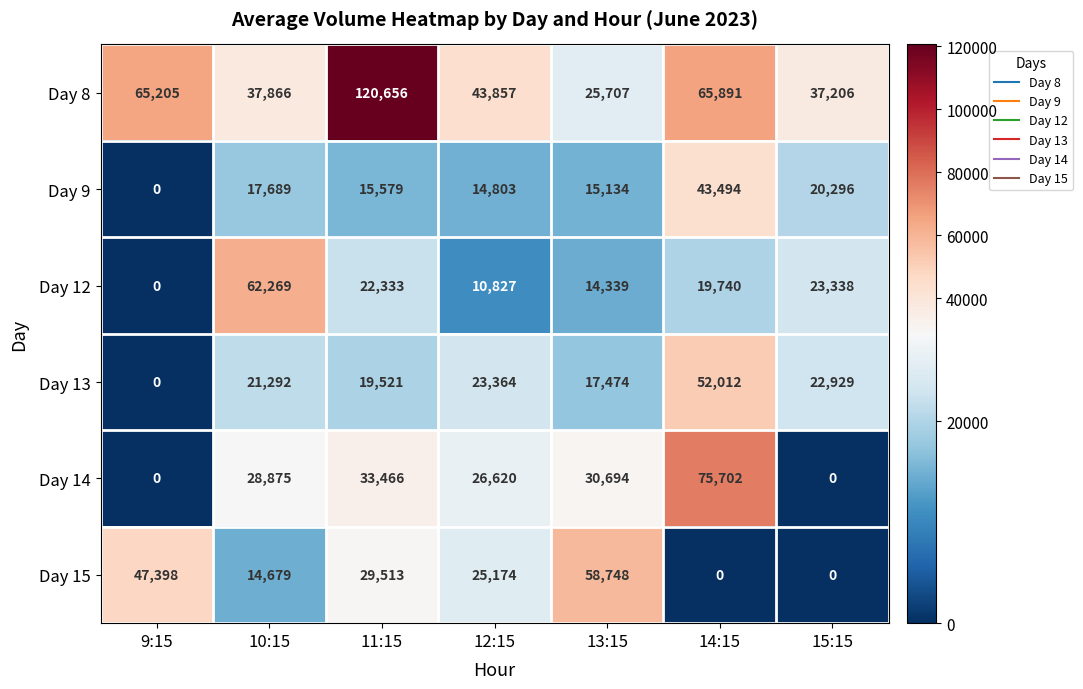

How many distinct data groups are displayed?

6